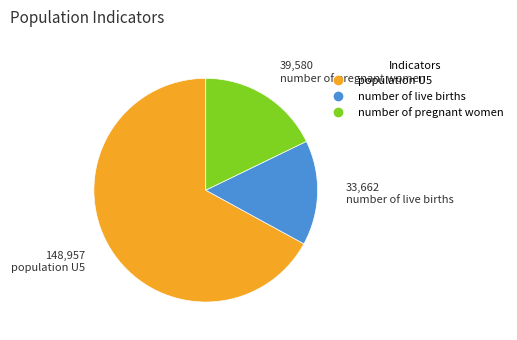

Rank the categories by value from lowest to highest.

number of live births, number of pregnant women, population U5